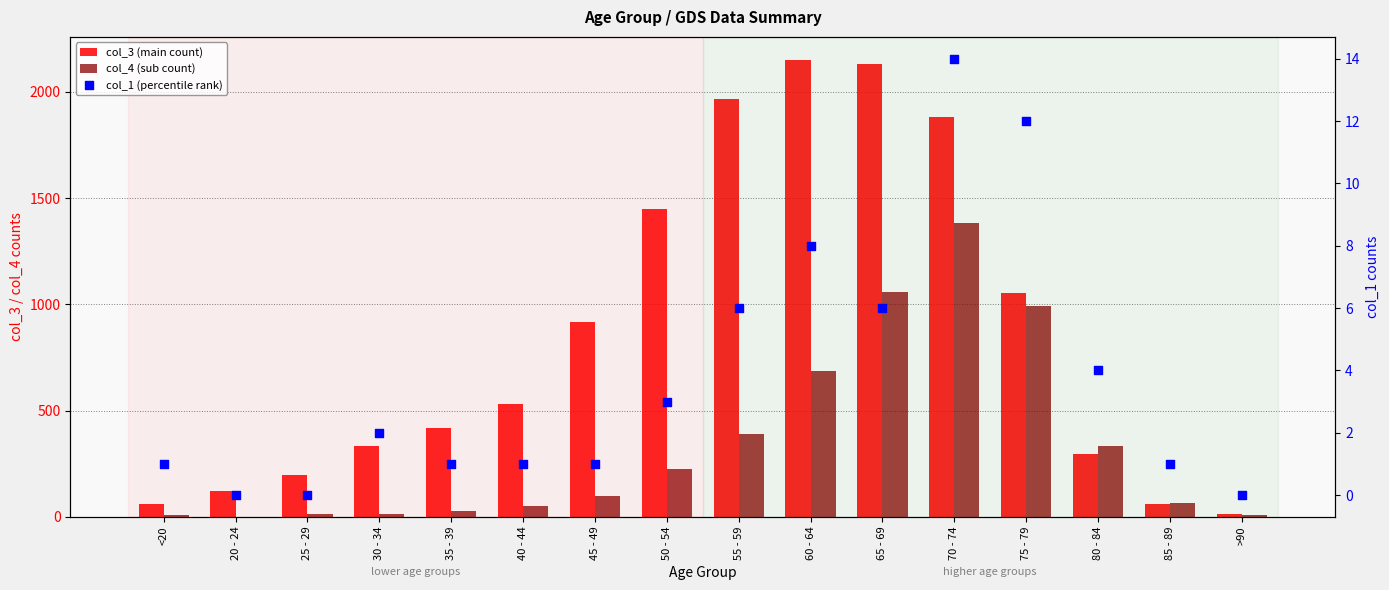

At how many categories does at least one series exceed 1589?

4